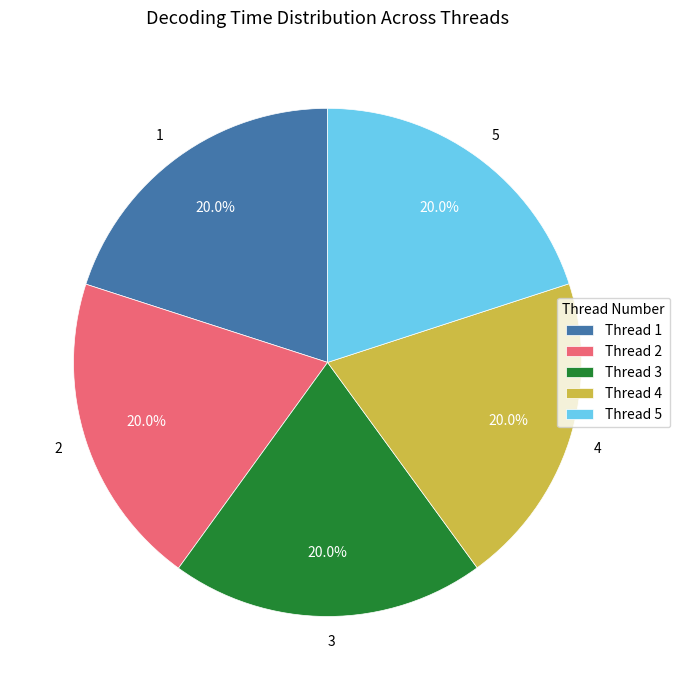

Does 2 represent more than half of the total?

No